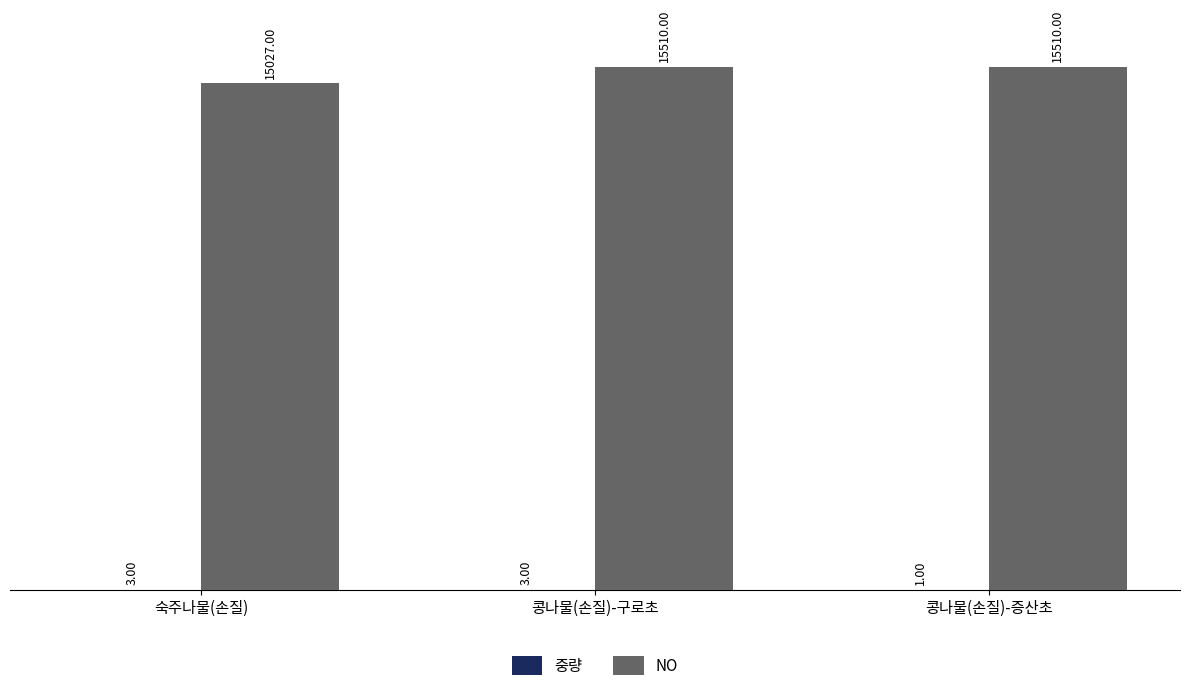

What is the average value of the NO series?

15349